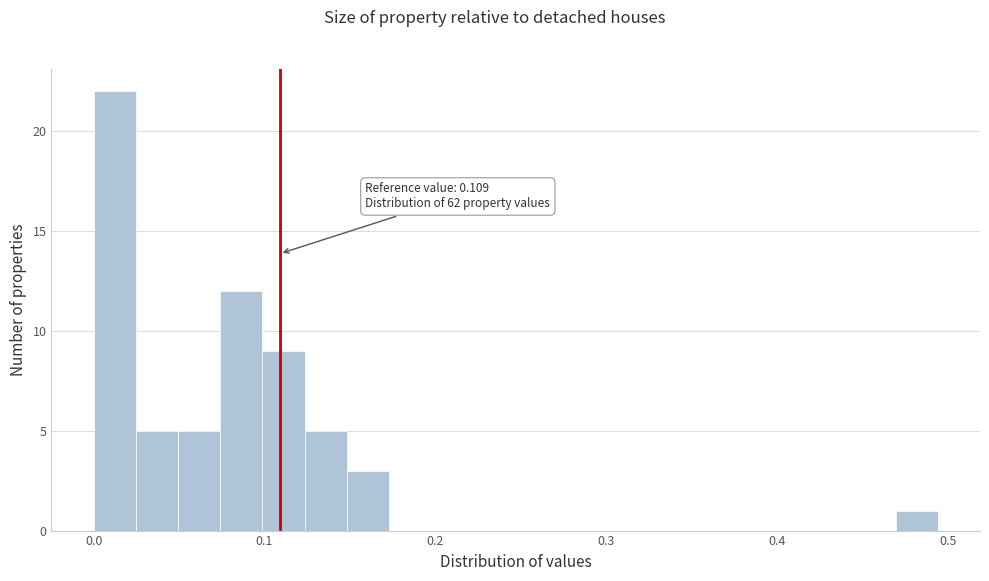

Around what value on the x-axis is the tallest bar? Give the approximate position of its centre, as read against the axis.

0.01